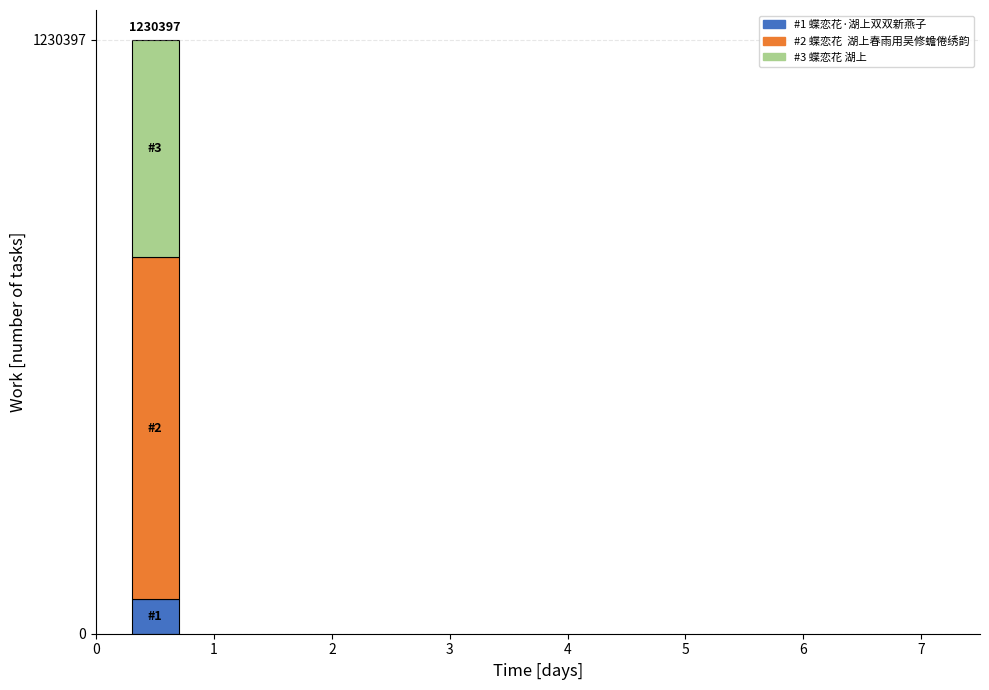

Reading right to left, list the values for the #1 蝶恋花·湖上双双新燕子 series.

70933